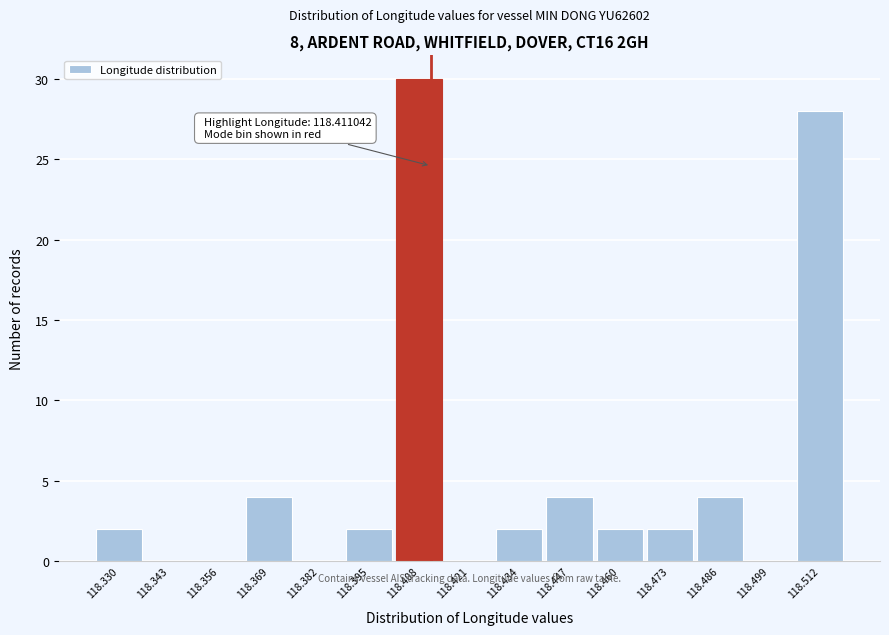

Which range on the x-axis has the tallest bar?

118.402 to 118.414